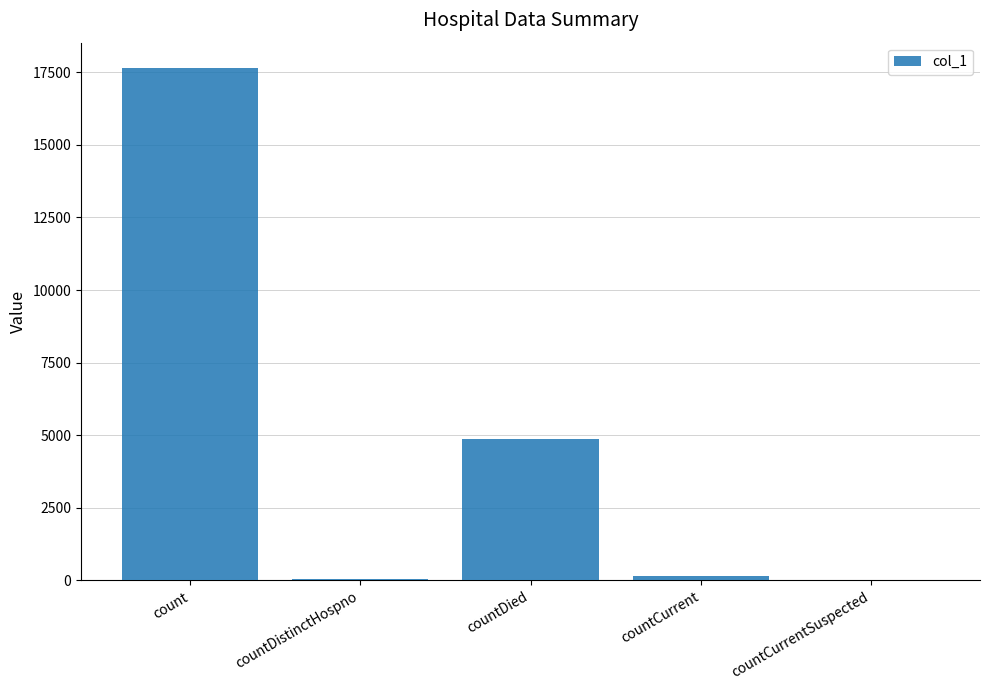

The chart shows a value of 0 at countCurrentSuspected. True or false?

True